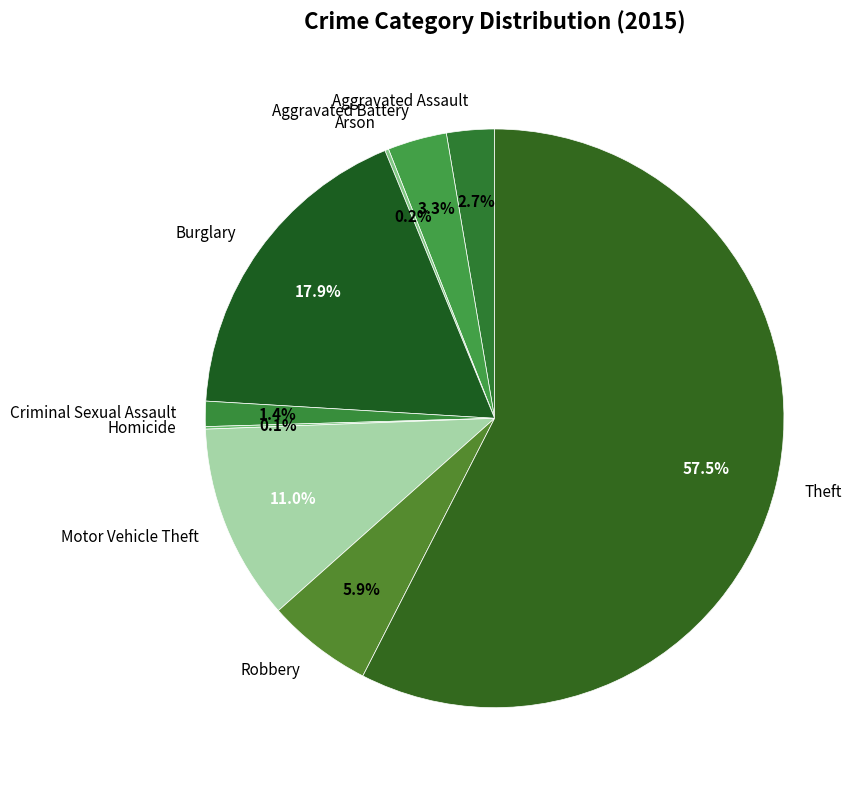

To the nearest percent, what portion does Criminal Sexual Assault represent?

1%